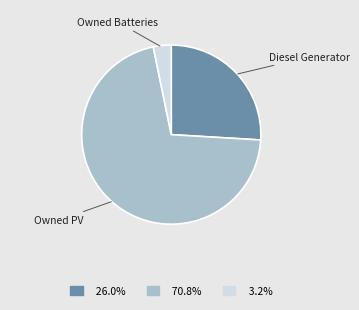

Is there a majority slice in this chart?

Yes